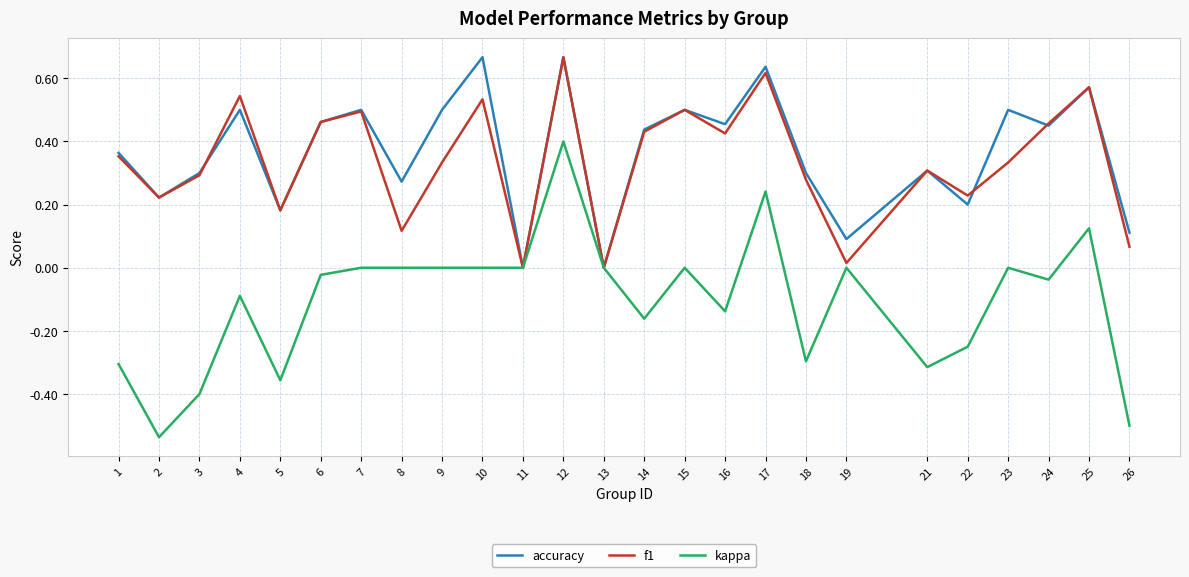

Is the value of kappa at 25 greater than the value of accuracy at 15?

No